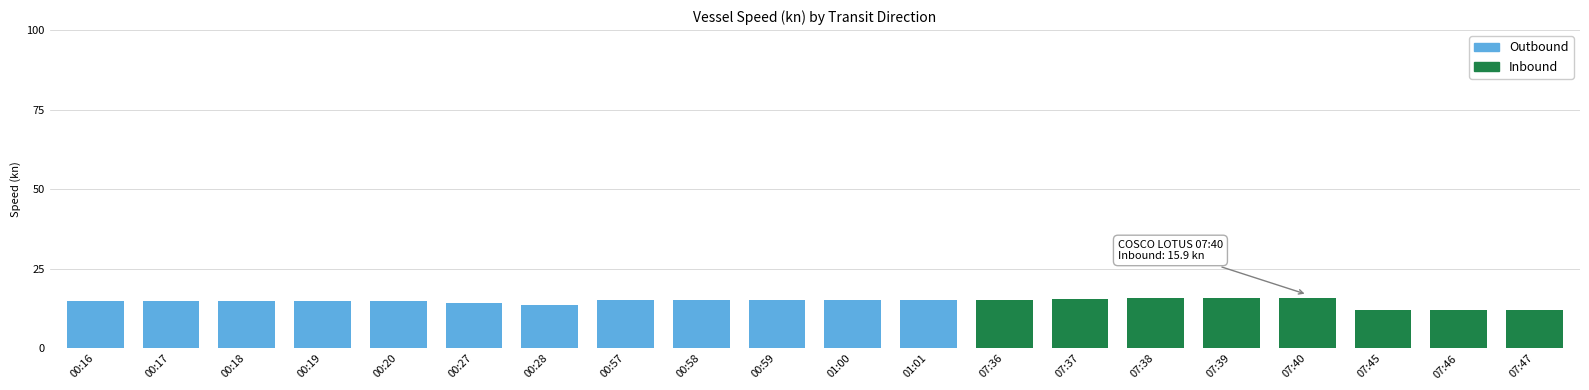

What is the total value across all series at 07:45?

12.0